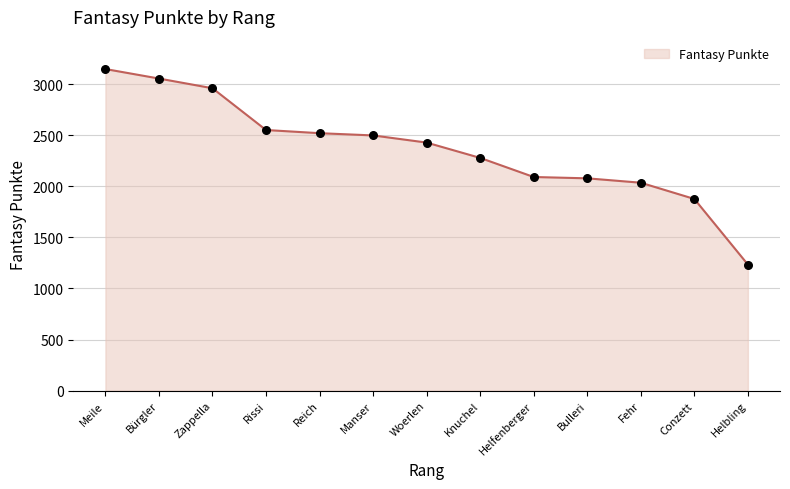

What is the change in value from Manser to Helfenberger?

-407